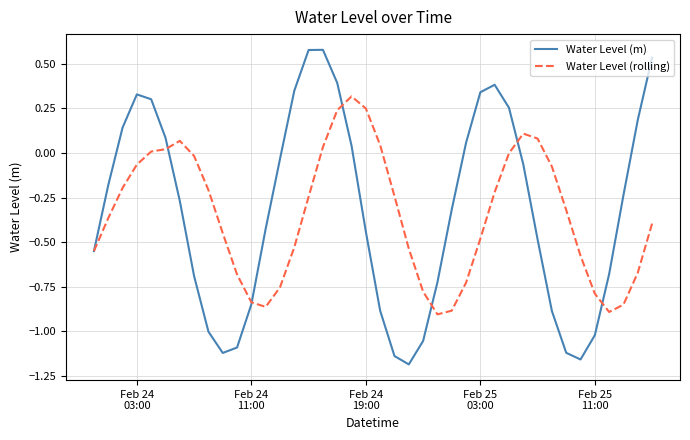

Which series has the widest spread of values?

Water Level (m)